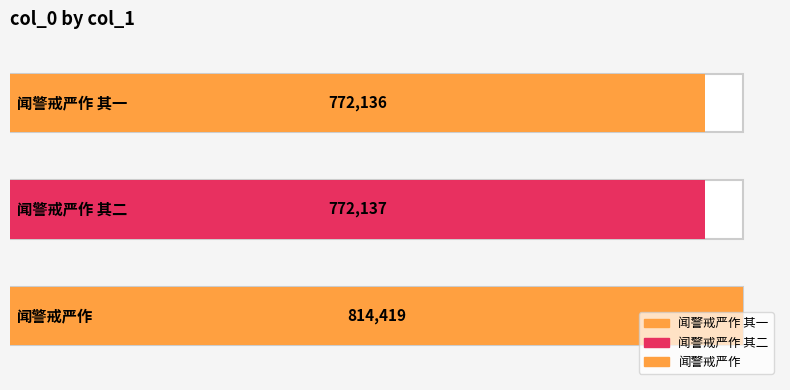

Is it true that the value at 闻警戒严作 is 814419?

True